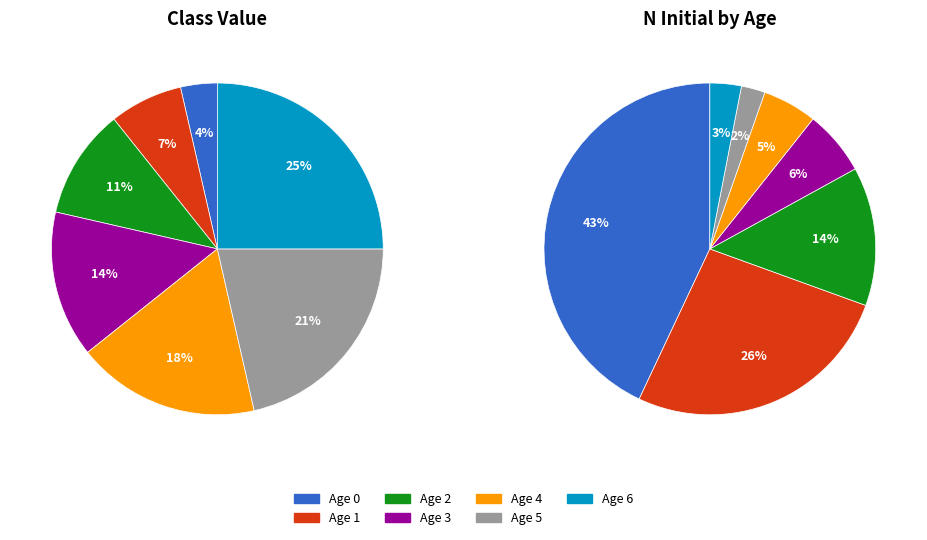

Is the sum of 6 and 1 greater than half?

No